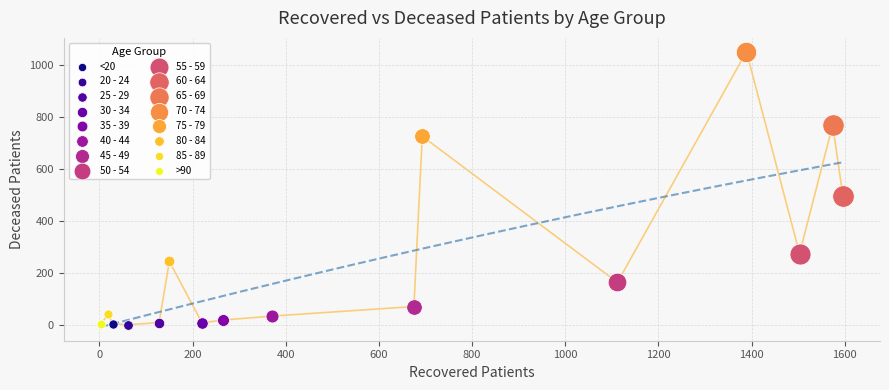

What are all the series names shown in the legend?

<20, 20 - 24, 25 - 29, 30 - 34, 35 - 39, 40 - 44, 45 - 49, 50 - 54, 55 - 59, 60 - 64, 65 - 69, 70 - 74, 75 - 79, 80 - 84, 85 - 89, >90